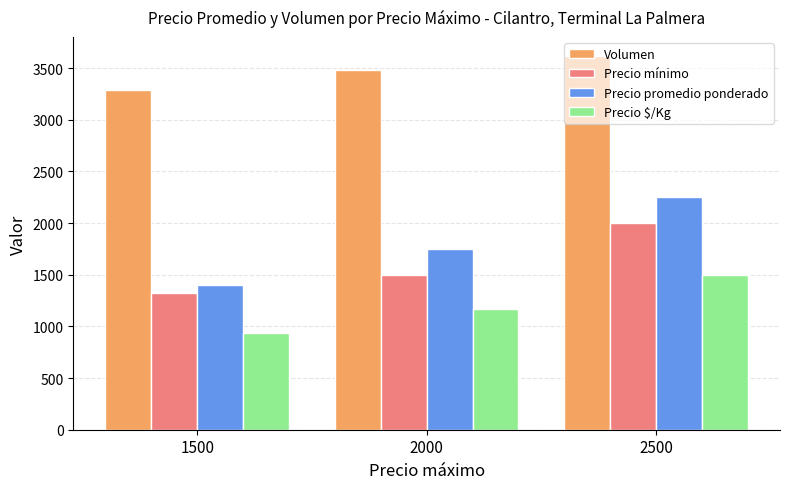

At how many categories does at least one series exceed 1594?

3